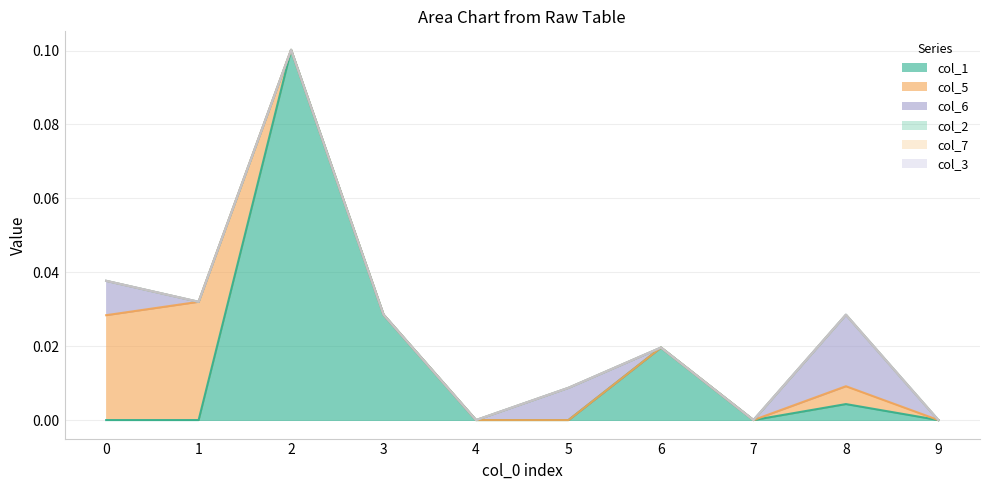

Which has a higher value, 1 or 9?

1